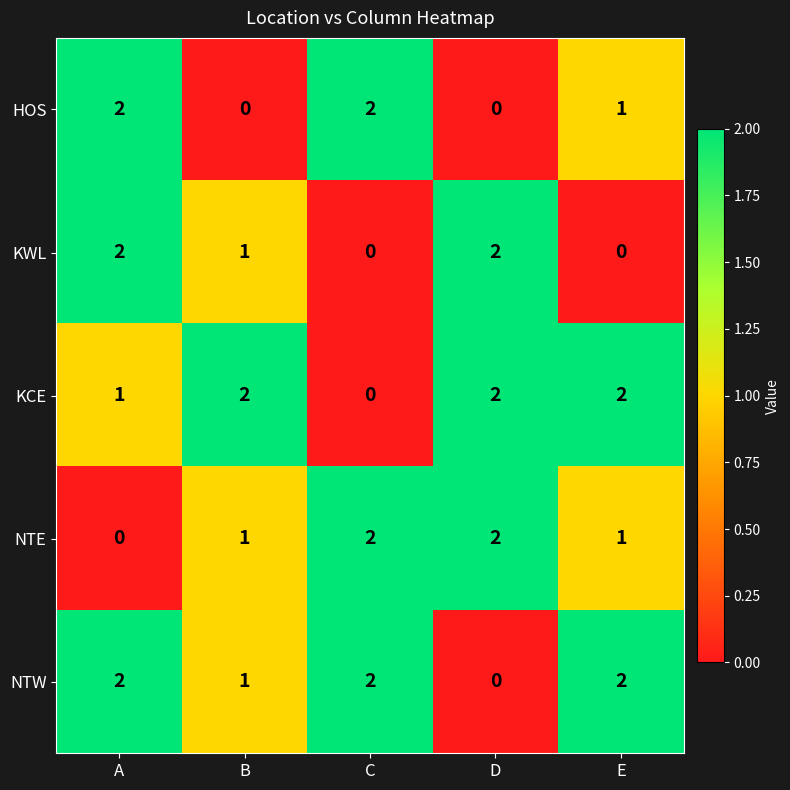

The value of HOS at C is 2. True or false?

True